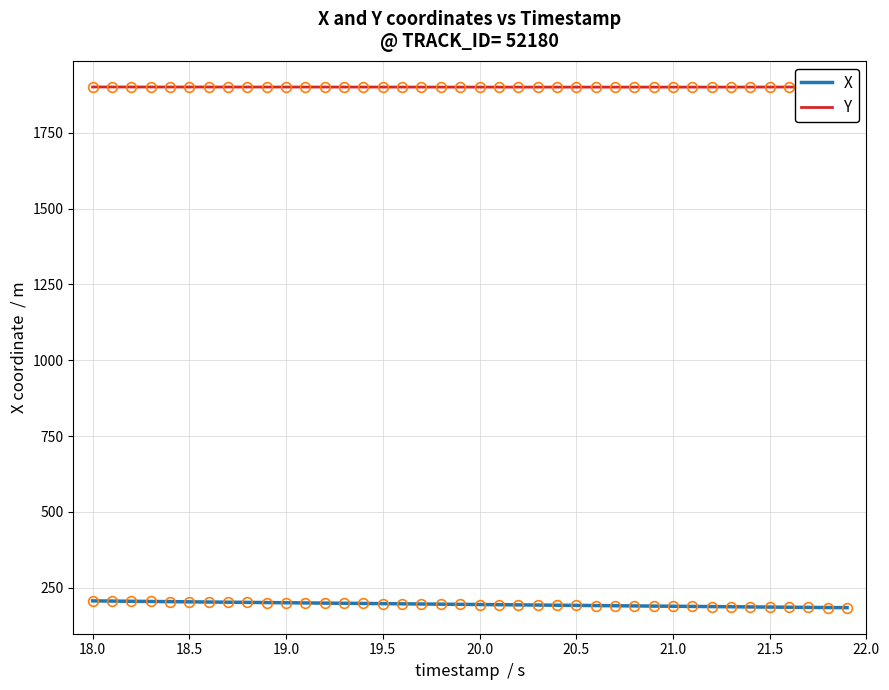

What is the lowest value of the X series?

184.0